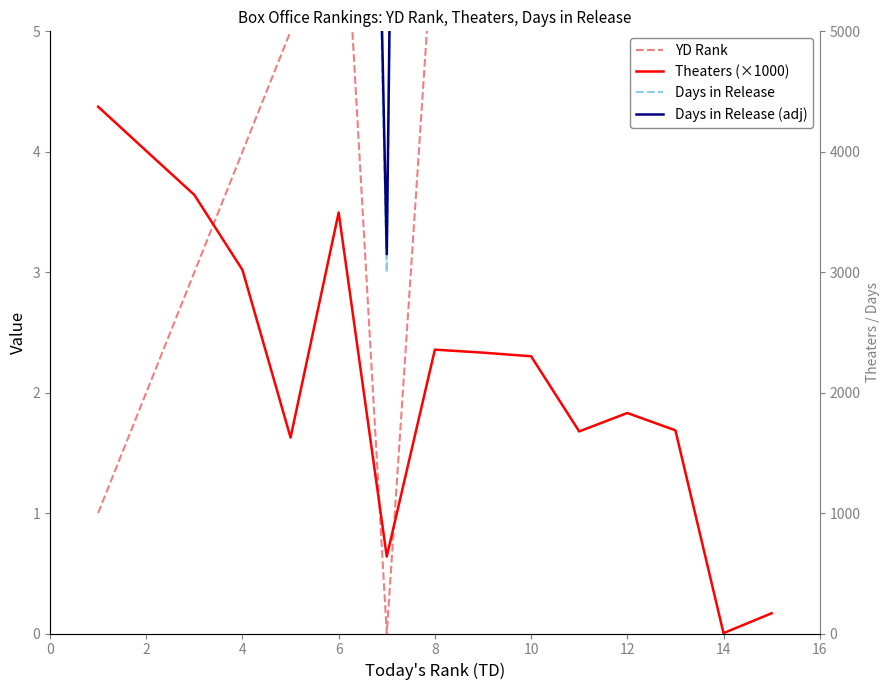

Does the chart display data point markers on the line(s)?

No